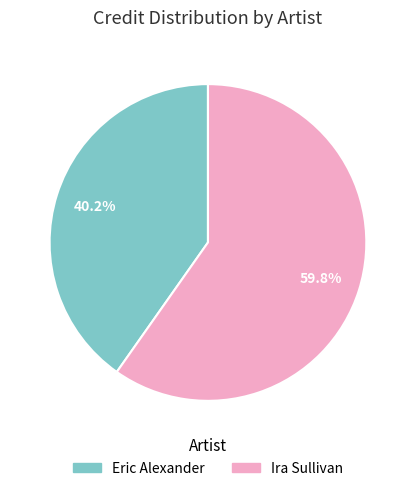

Approximately how many times larger is the value at Eric Alexander compared to Ira Sullivan?

0.7